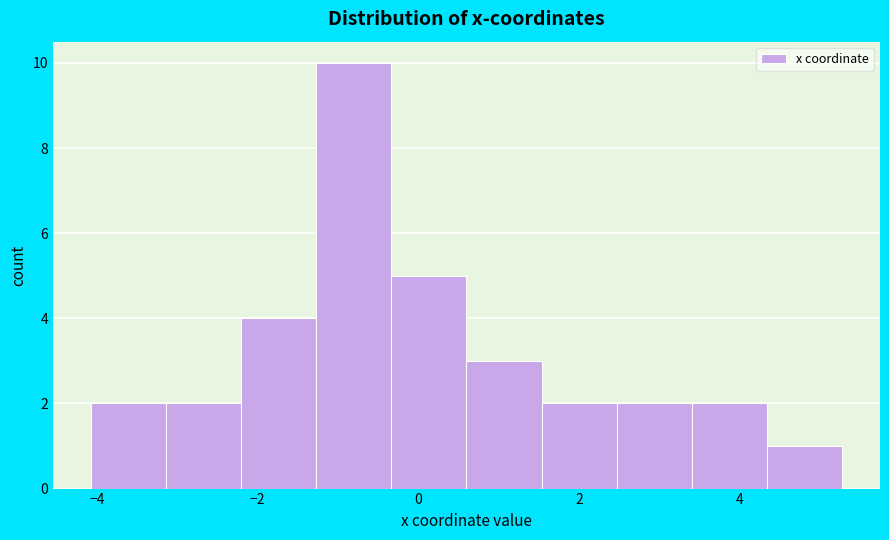

Which range on the x-axis has the tallest bar?

-1.2 to -0.4